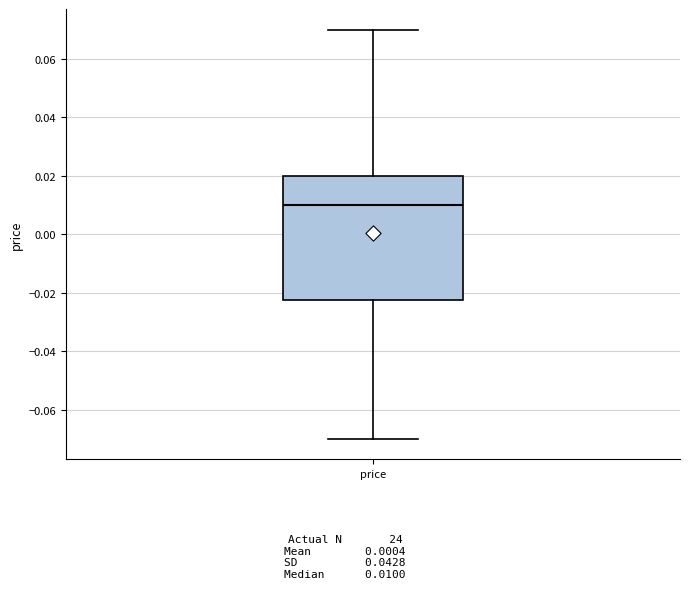

Read this box plot against the y-axis: the position of the median line, the range covered by the box, and the ends of both whiskers. The values are not printed on the chart, so give them approximately, as read against the axis.

median 0.010, box -0.022 to 0.020, whiskers -0.070 to 0.070